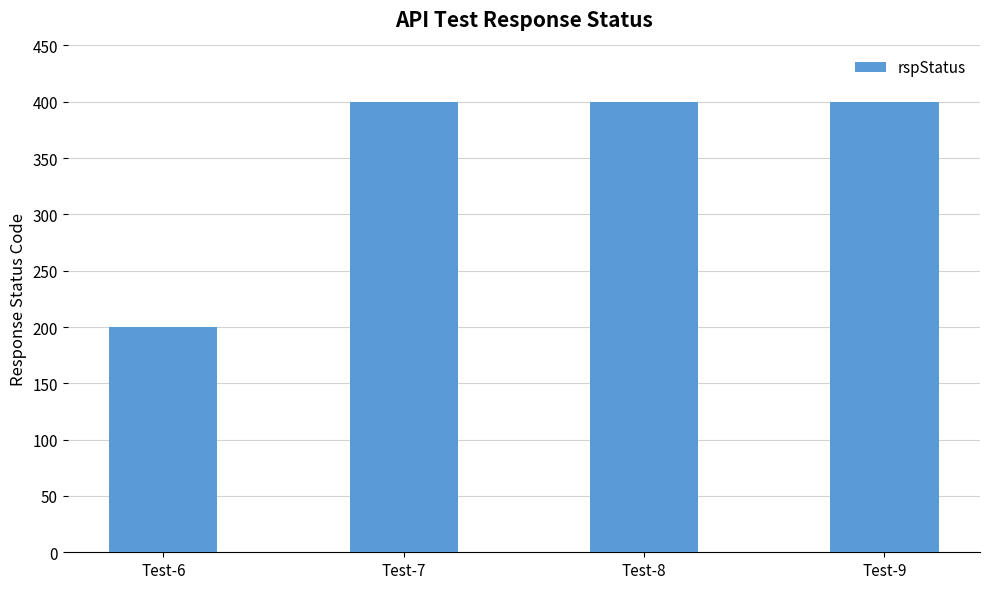

Reading right to left, list all the values displayed in this chart.

Test-9=400	Test-8=400	Test-7=400	Test-6=200